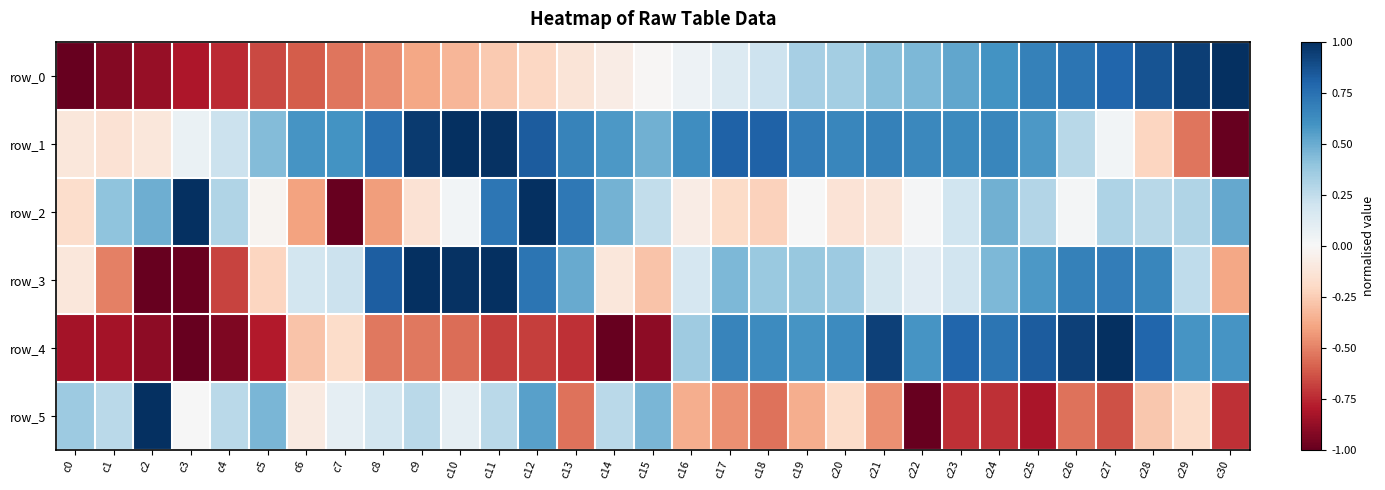

At which label does row_5 first exceed 0?

c0